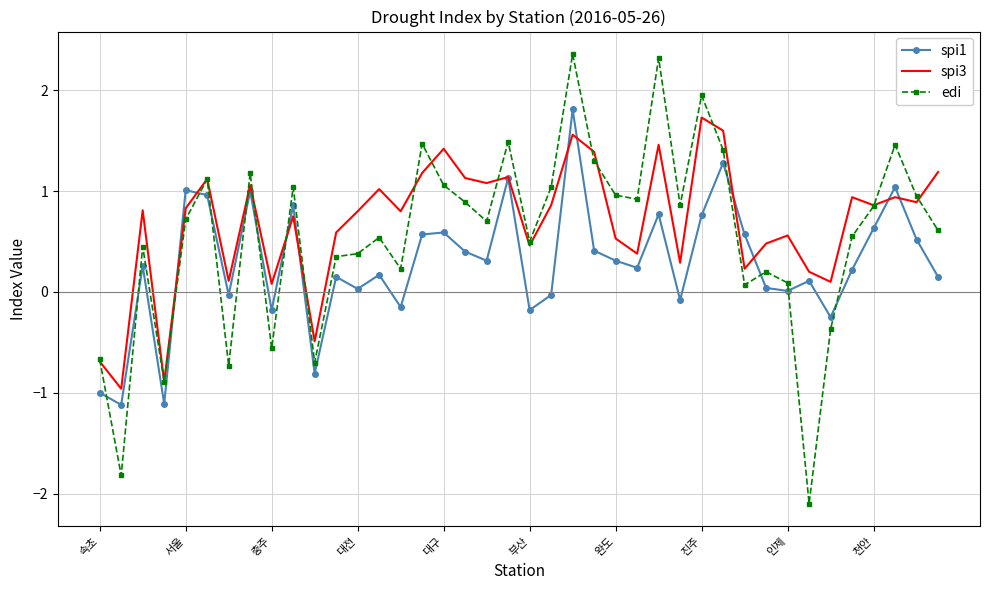

Which series has the widest spread of values?

edi